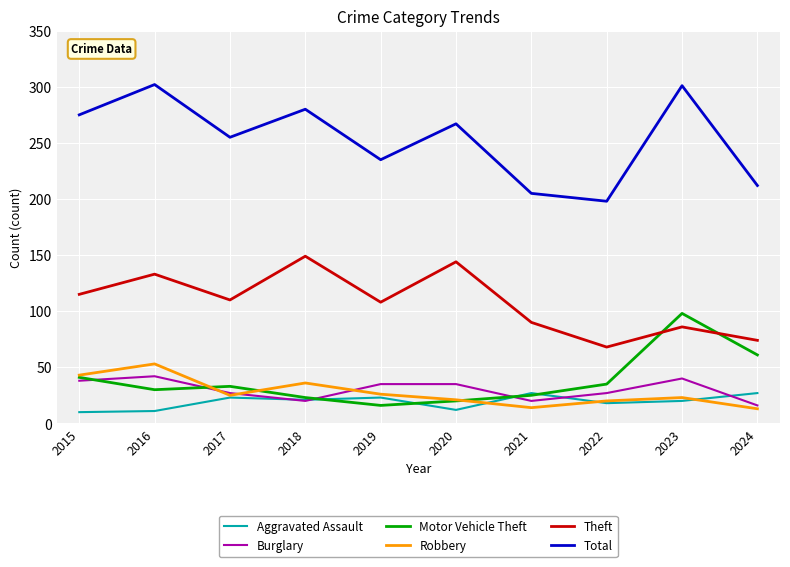

The Total series shows 198 at 2022. True or false?

True